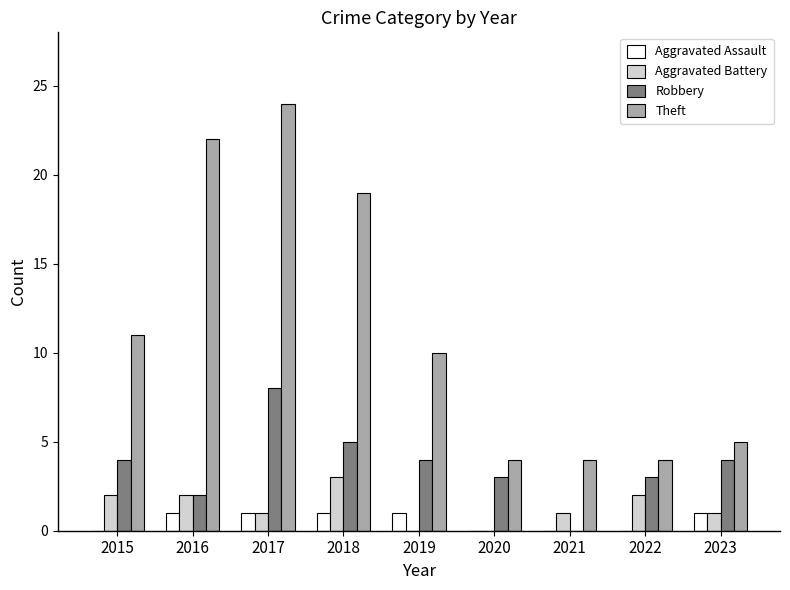

Is the value of Theft at 2021 greater than the value of Aggravated Assault at 2016?

Yes